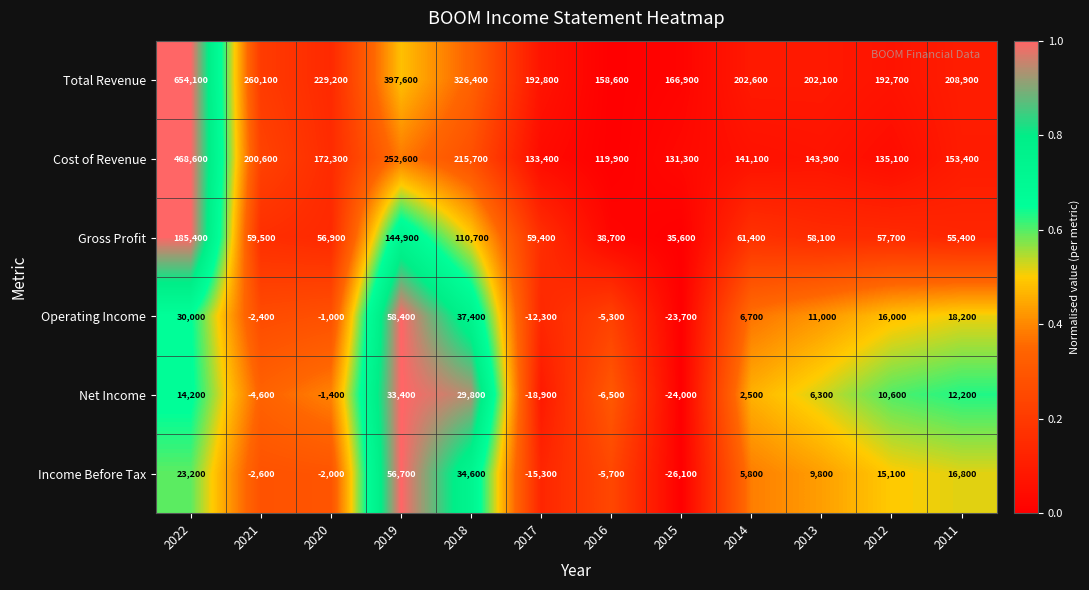

Is it true that Operating Income equals 52947 at 2018?

False